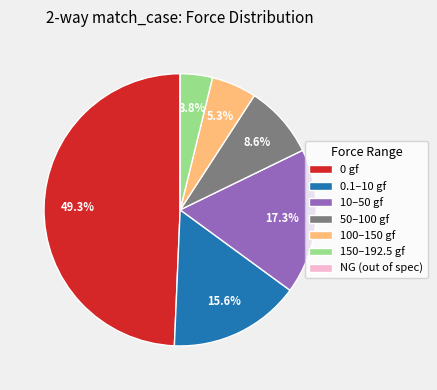

To the nearest percent, what is the average slice percentage?

14%